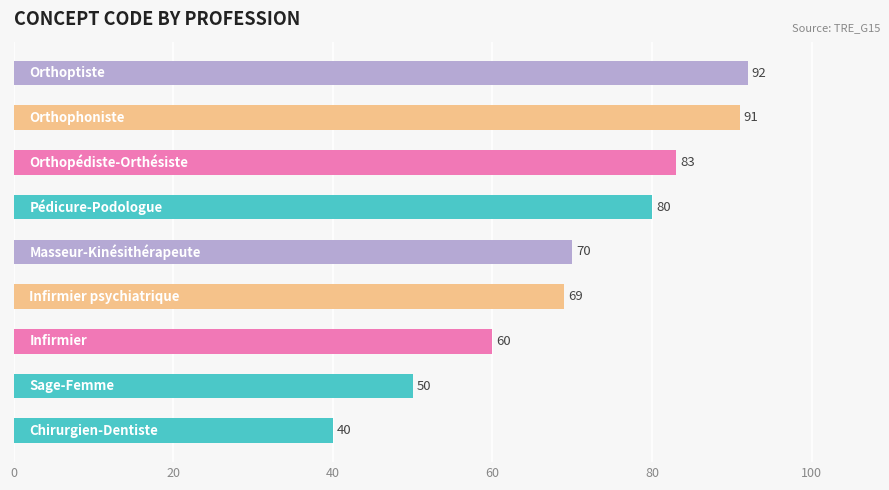

What is the minimum value shown in the chart?

40